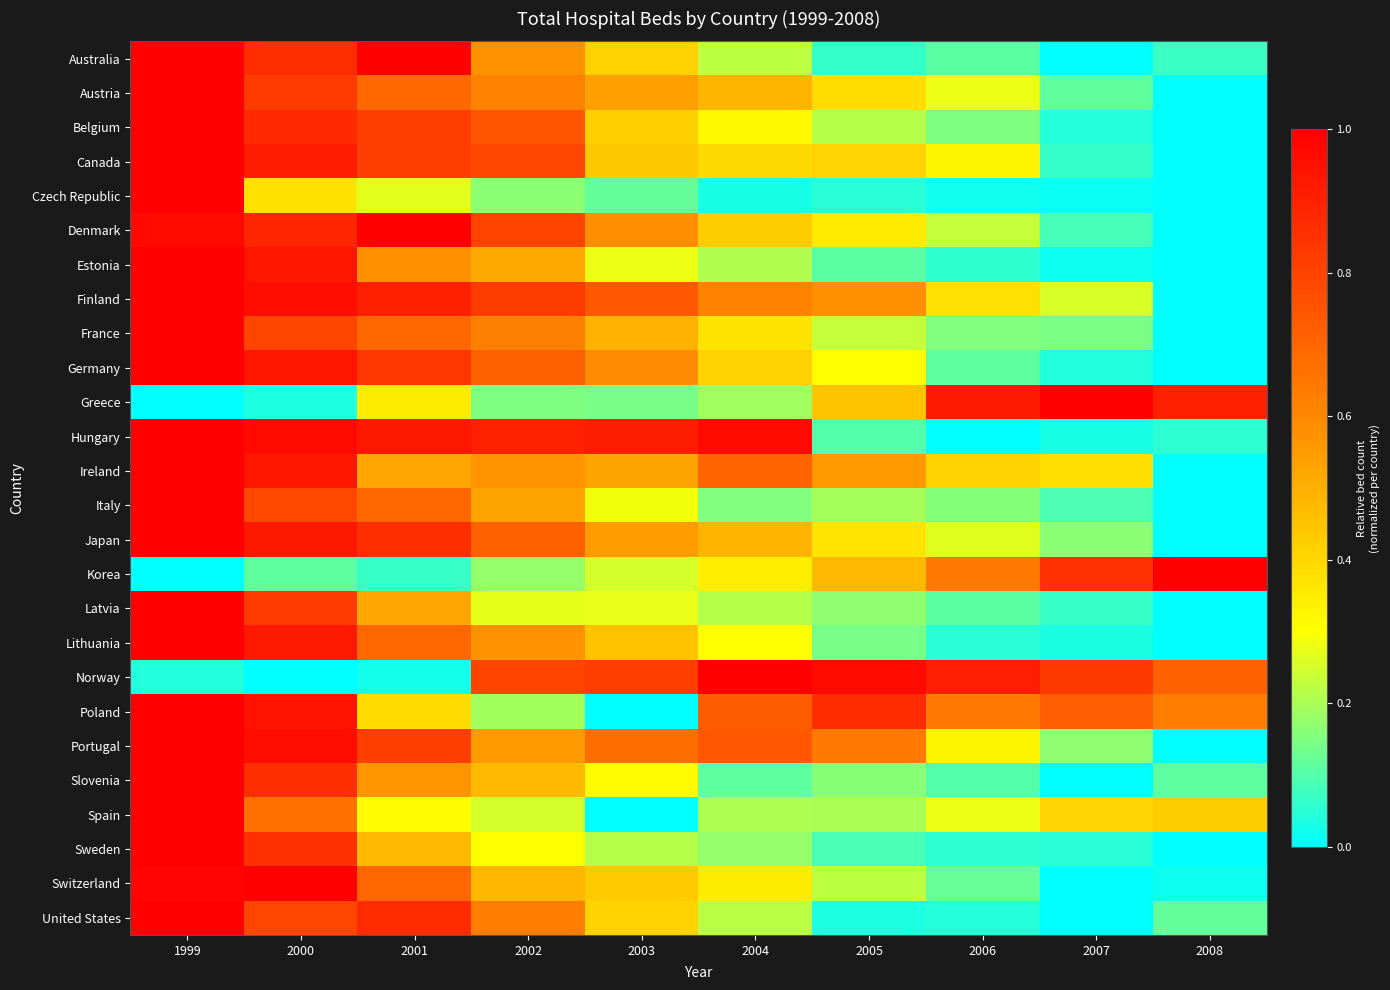

Which has a higher value, 2005 or 2008?

2008